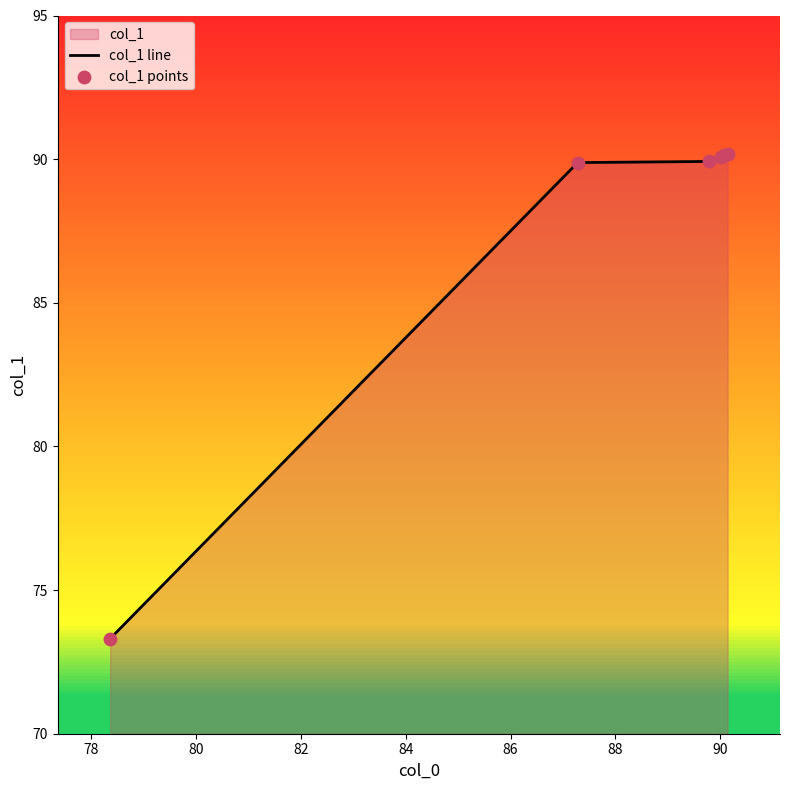

What is the minimum value shown in the chart?

73.3